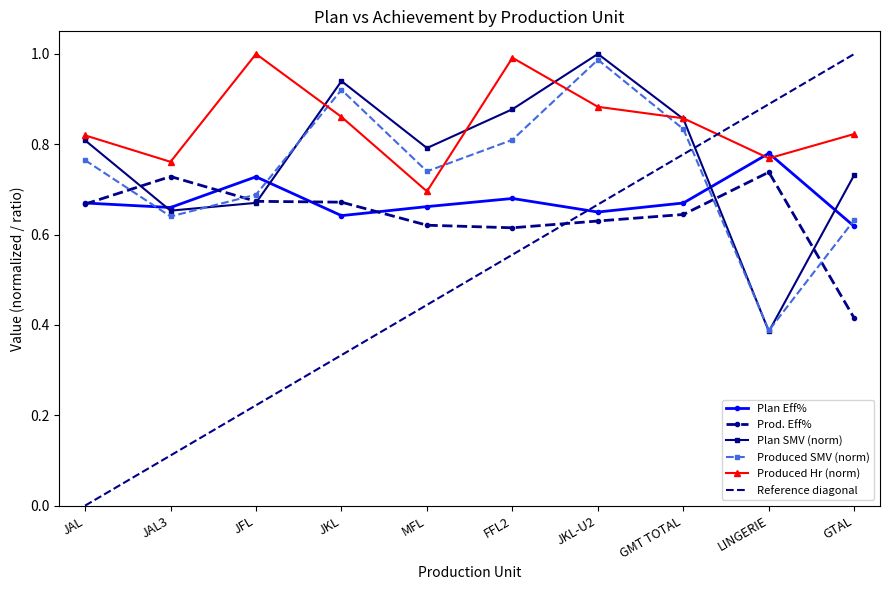

How many interior local valleys does the Produced SMV series have?

3